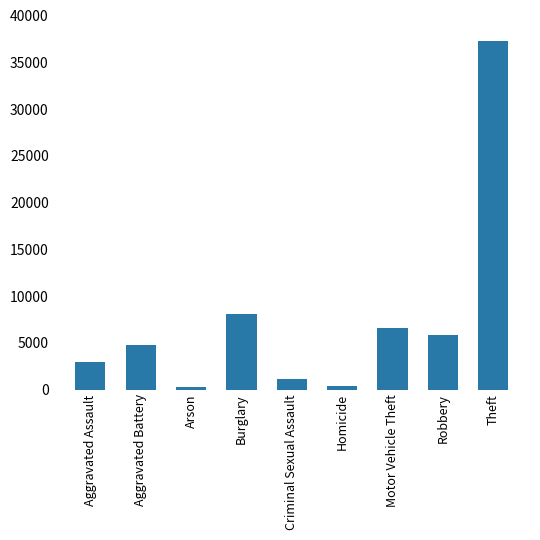

What is the sum of the values at Arson and Homicide?

609